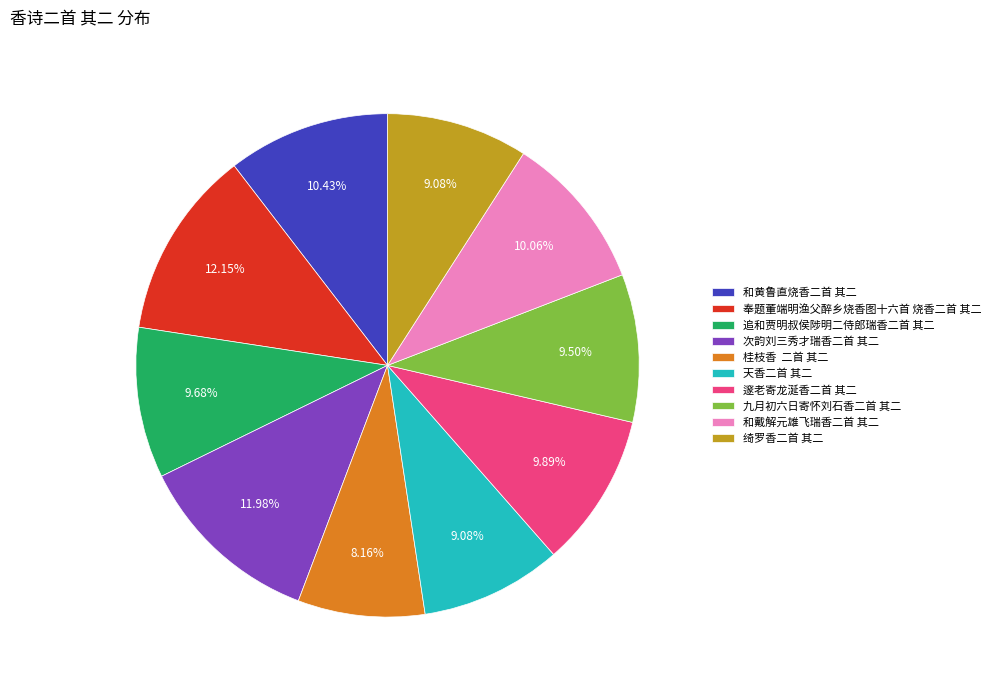

To the nearest percent, what portion does 绮罗香二首 其二 represent?

9%